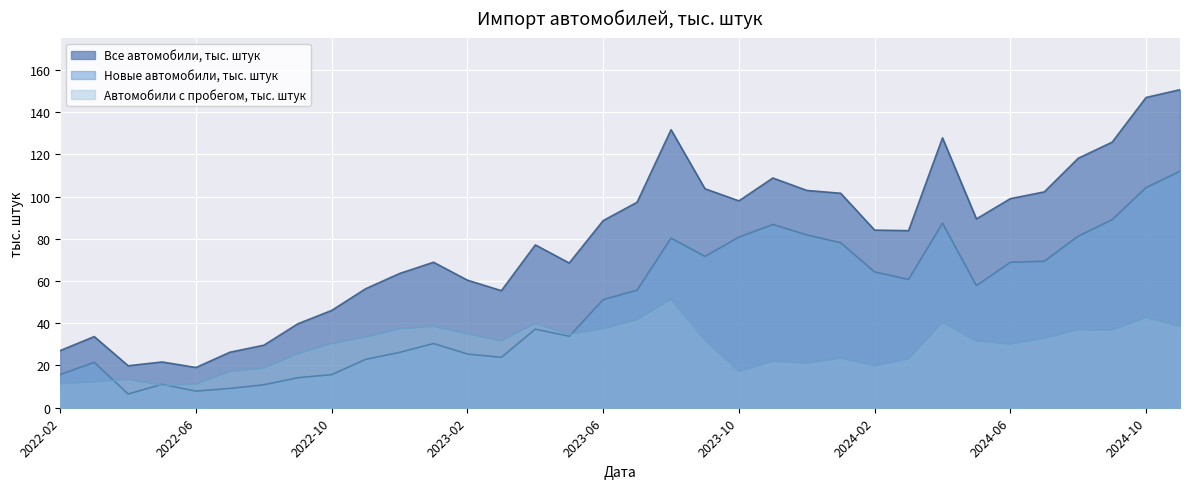

Between which two adjacent categories do Автомобили с пробегом, тыс. штук and Новые автомобили, тыс. штук first intersect?

2022-03 and 2022-04